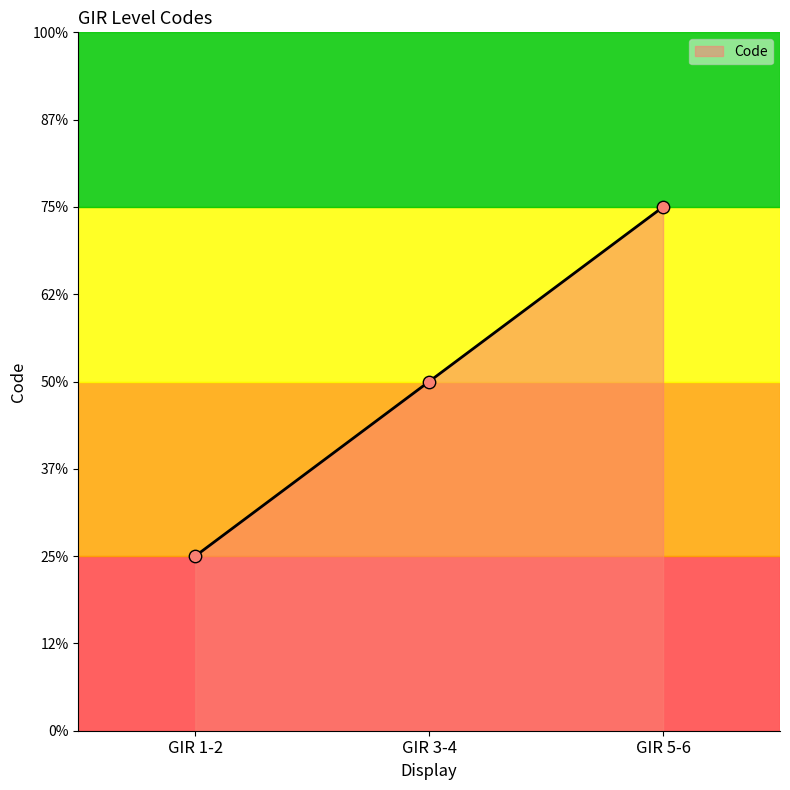

Approximately how many times larger is the value at GIR 1-2 compared to GIR 3-4?

0.5